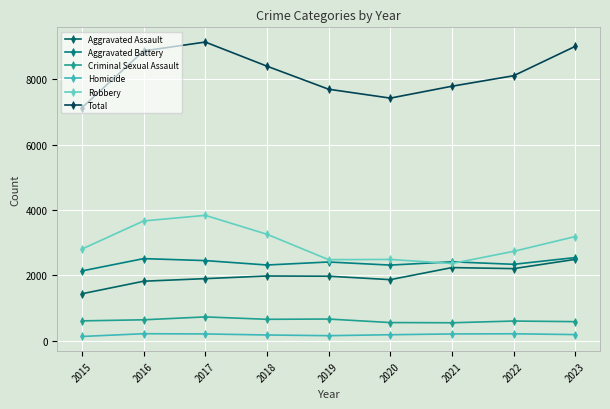

What are all the series names shown in the legend?

Aggravated Assault, Aggravated Battery, Criminal Sexual Assault, Homicide, Robbery, Total